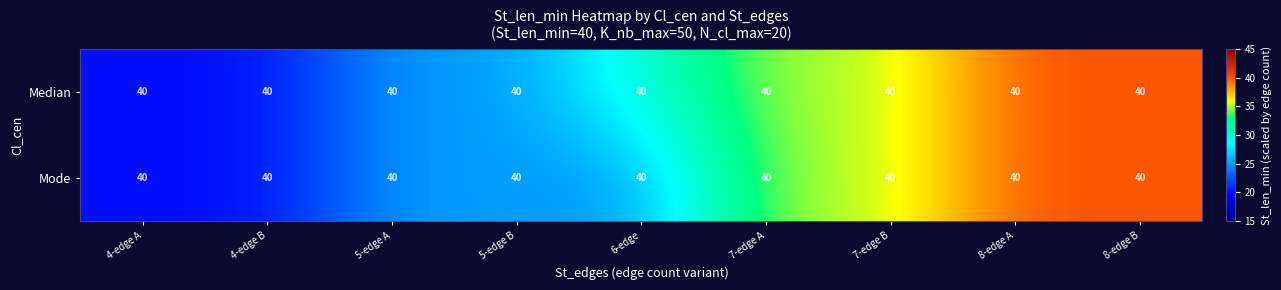

Which has a higher value, 7-edge B or 8-edge B?

8-edge B